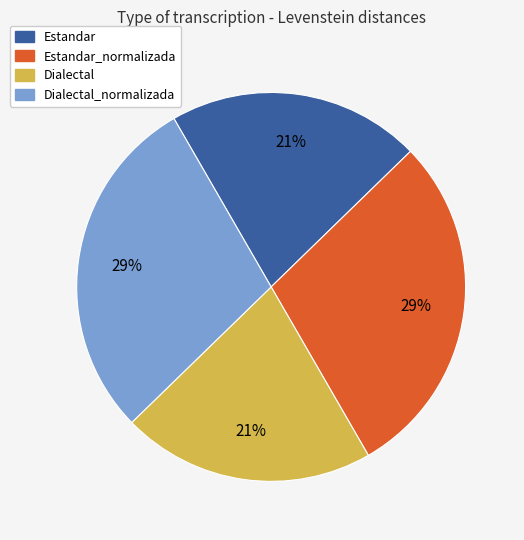

To the nearest percent, what is the average slice percentage?

25%